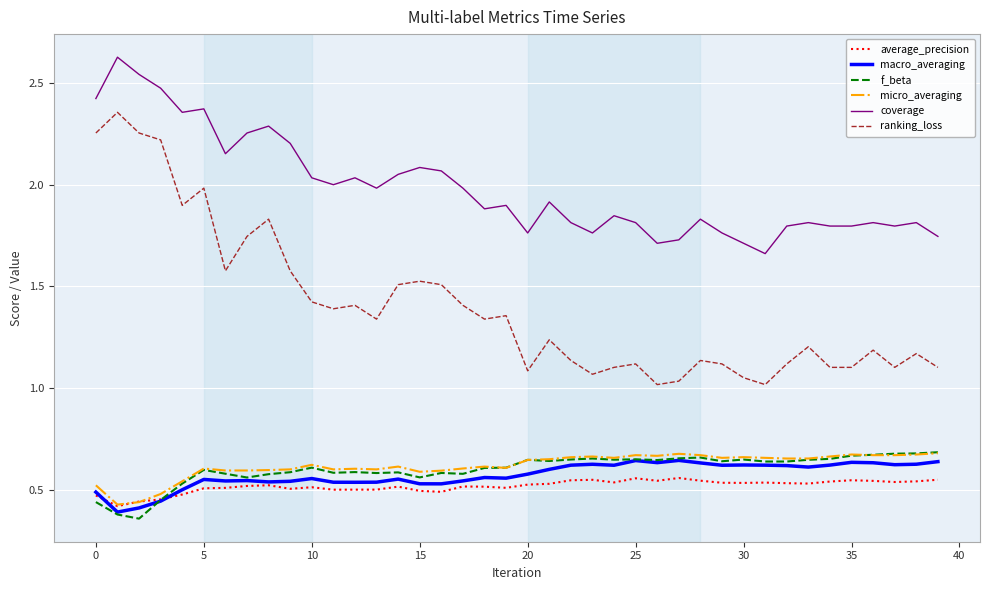

Which series has the largest range (max minus min)?

ranking_loss